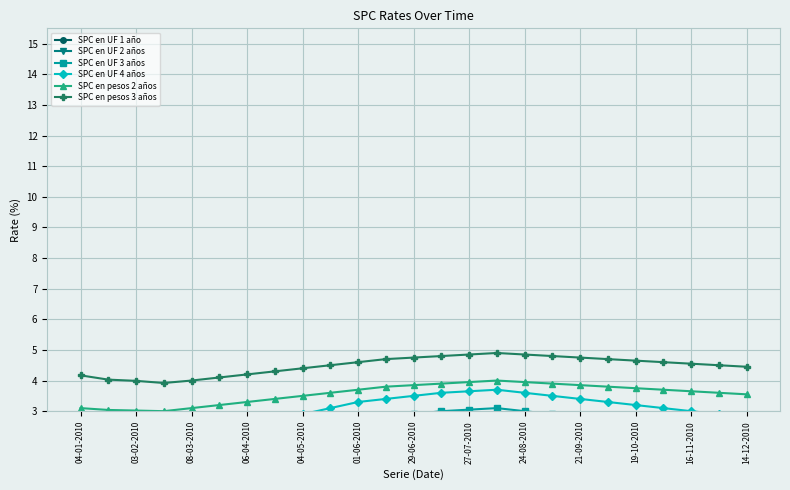

The value of SPC en pesos 3 años at 21 is 6.0. True or false?

False